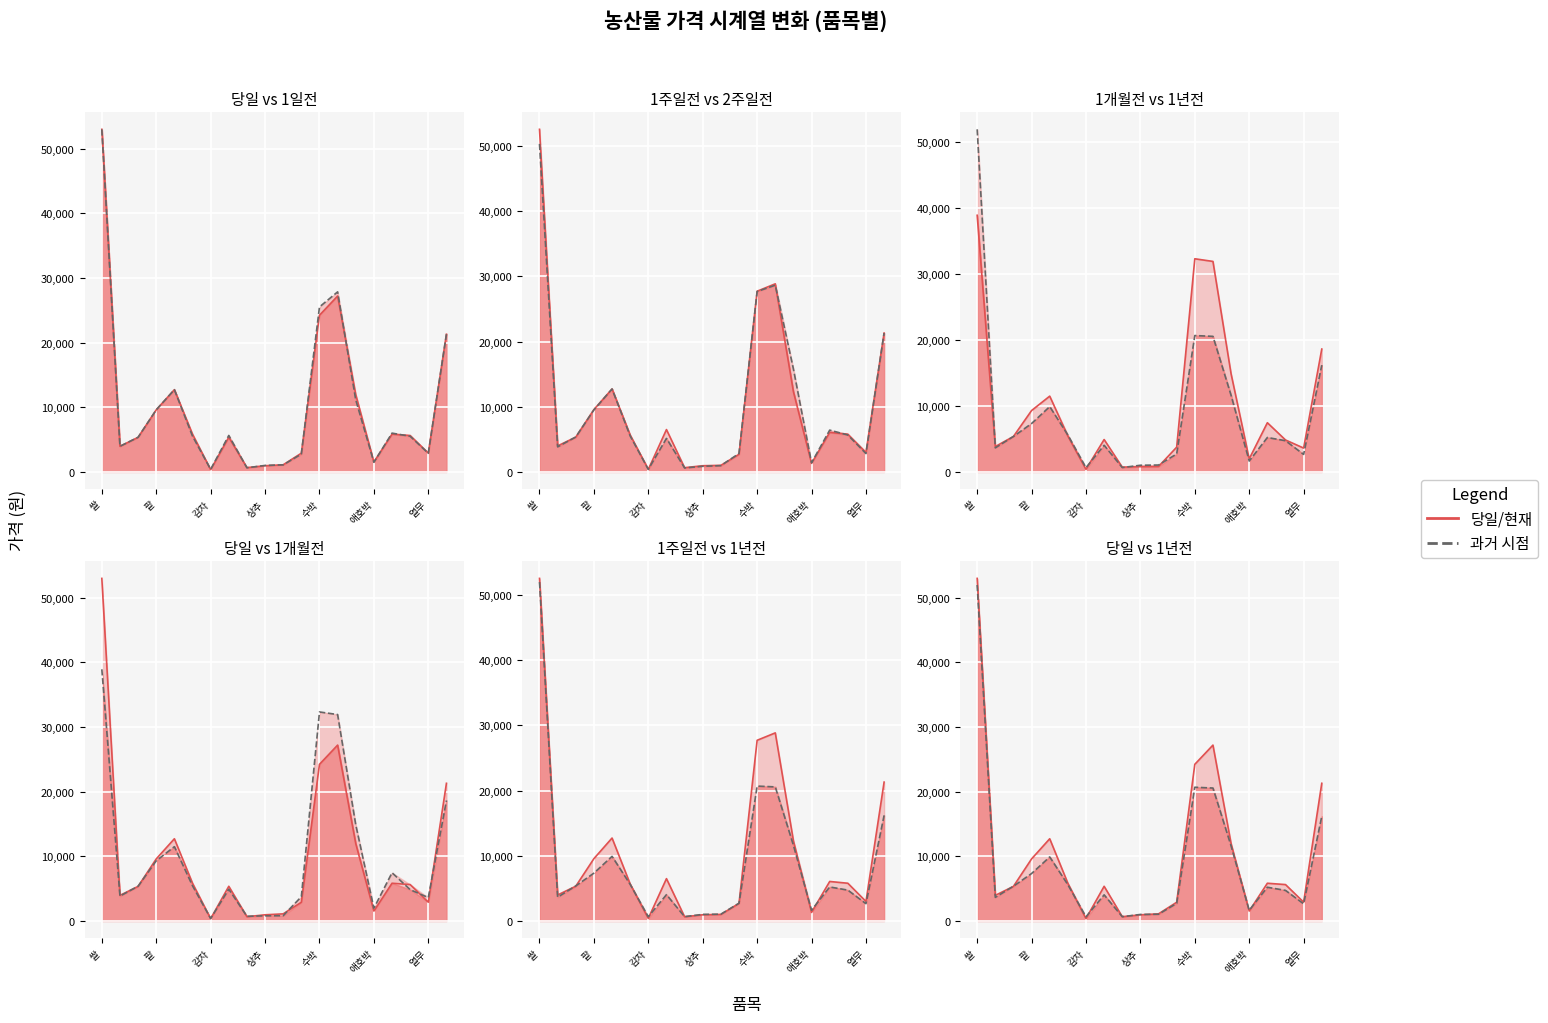

At which label does 1개월전 first exceed 5377?

쌀